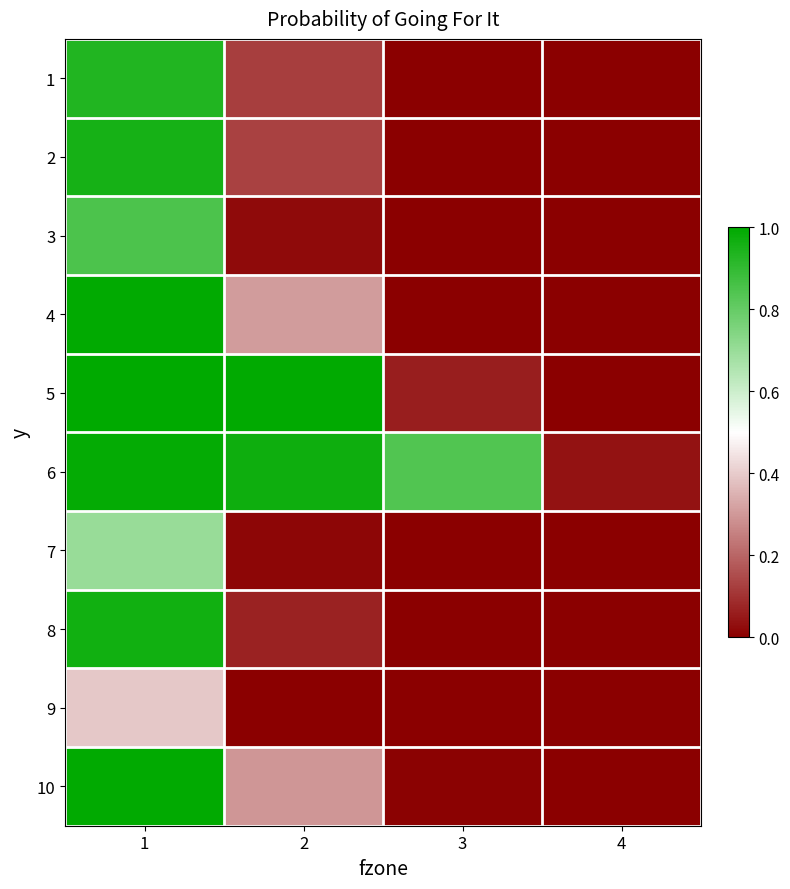

Rank the categories by 5 value from lowest to highest.

4, 3, 2, 1